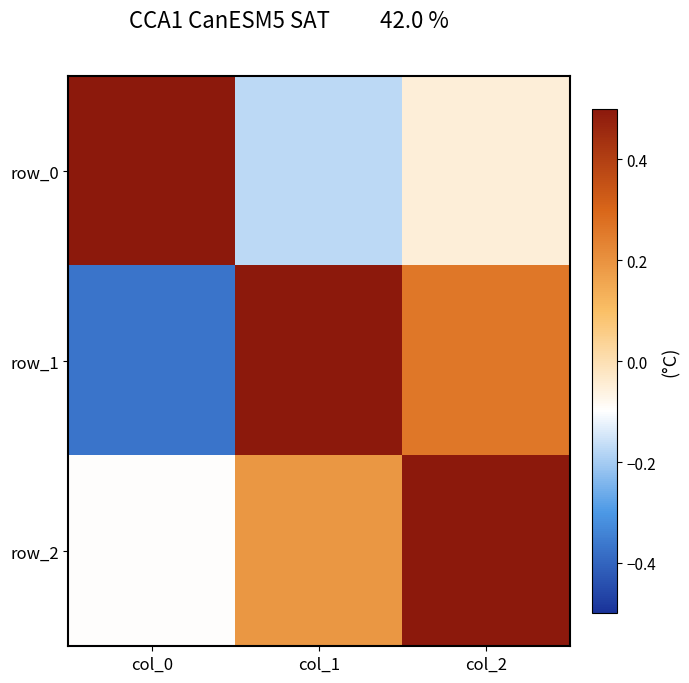

At col_0, list the series in order from largest to smallest.

row_0, row_2, row_1